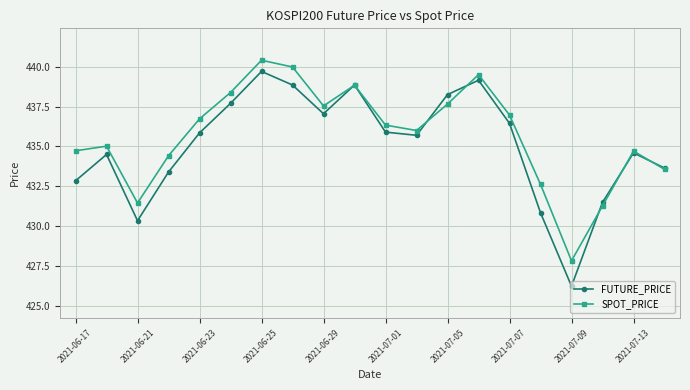

Which series has the widest spread of values?

FUTURE_PRICE